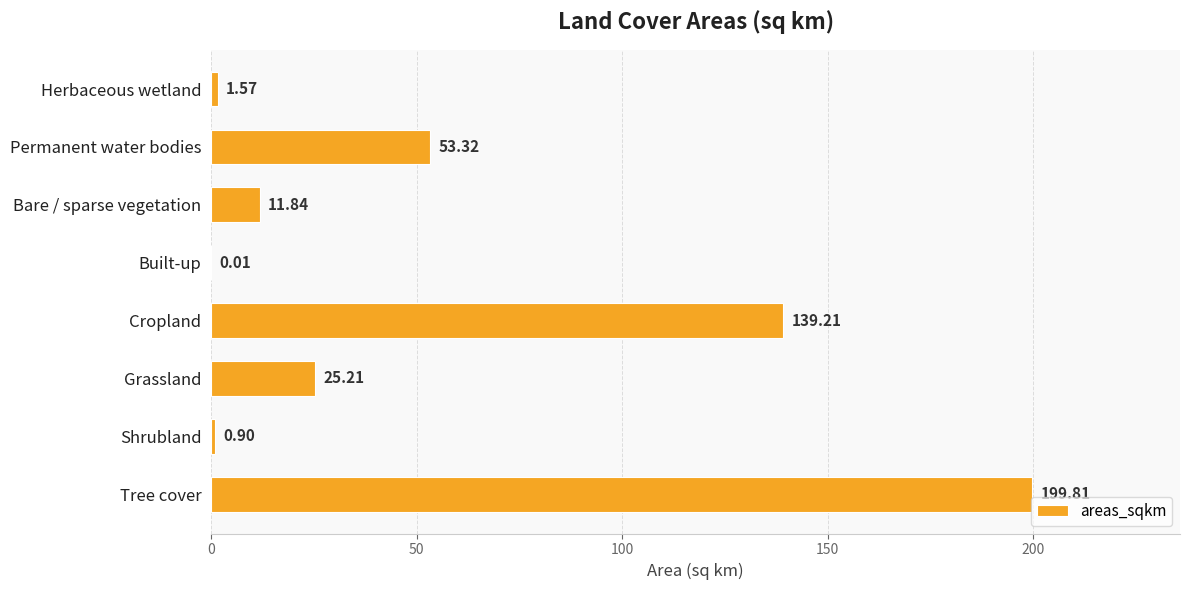

Does the chart contain stacked bars?

No